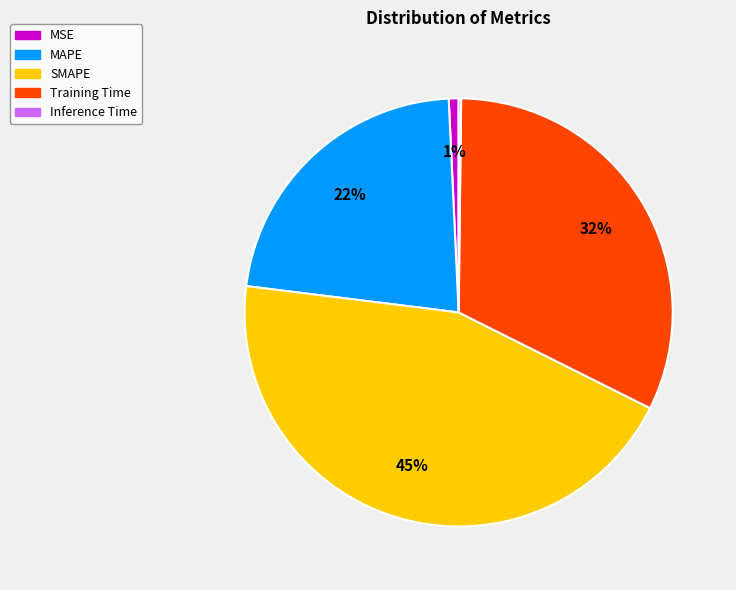

Is the sum of MSE and SMAPE greater than half?

No